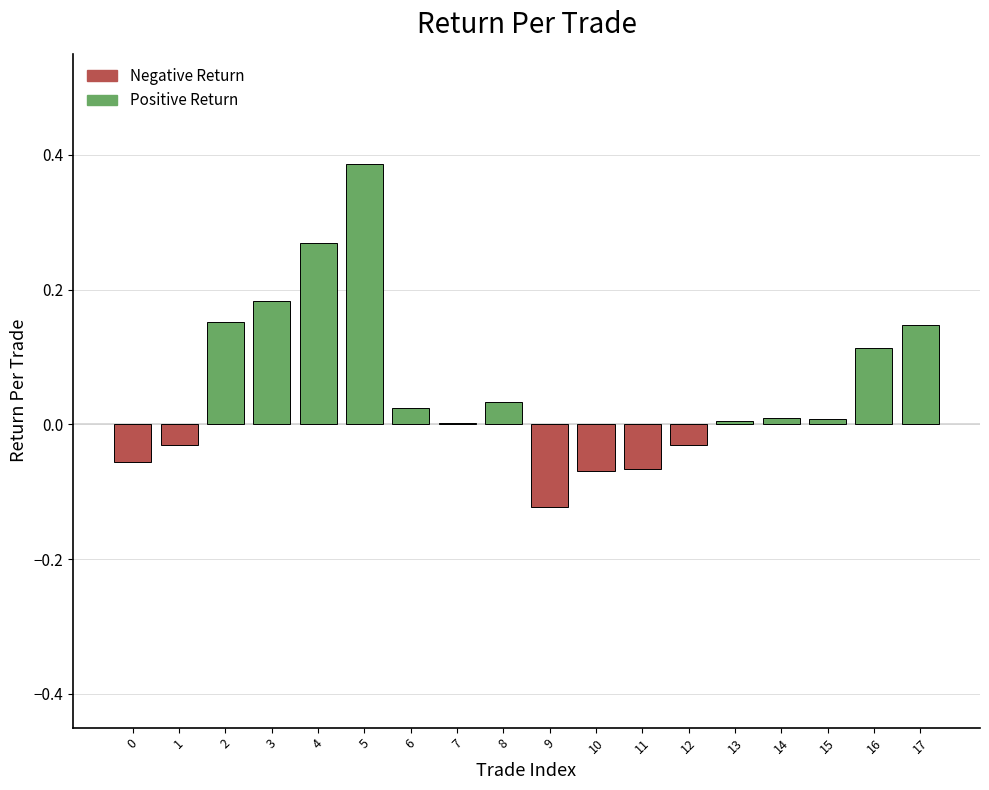

The value at 6 is 0.0. True or false?

True